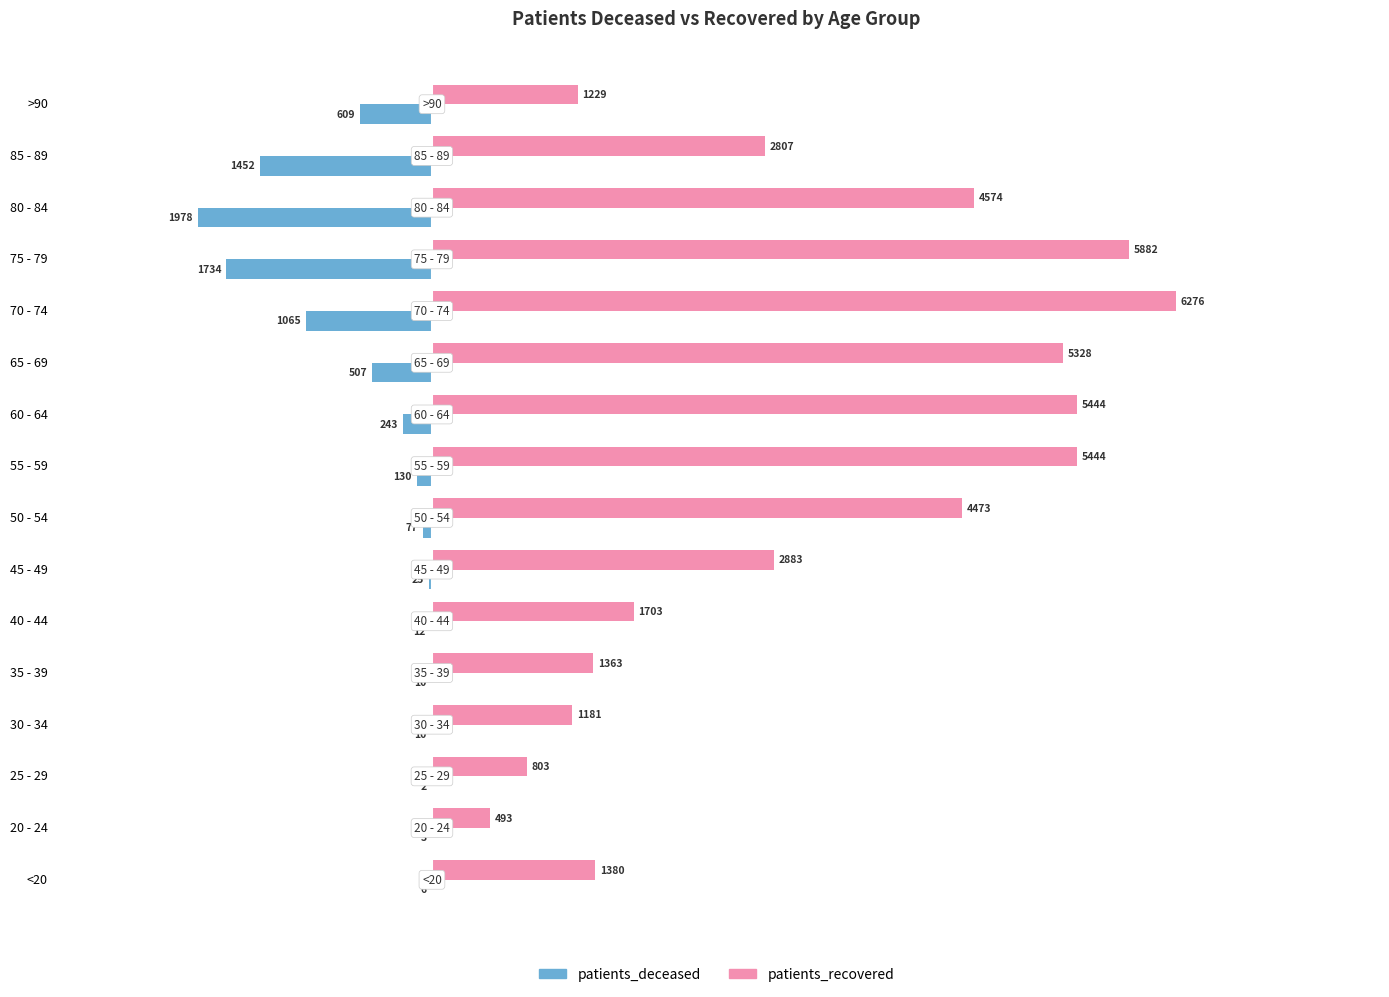

Which label corresponds to the largest value in the chart?

70 - 74